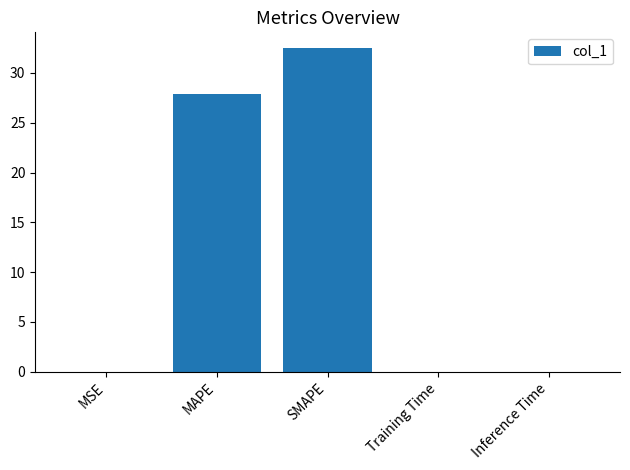

Where is the data nearest to the value 16?

MAPE